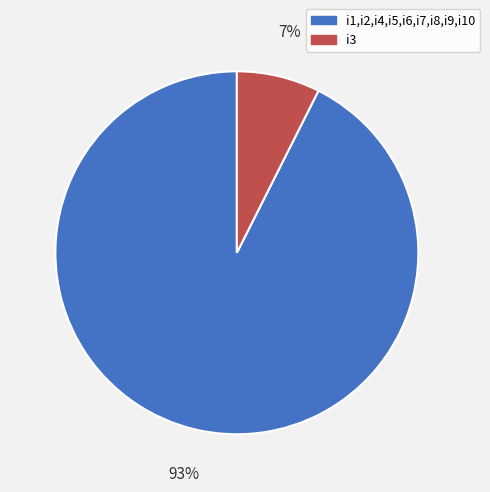

Which category has the smallest portion of the pie?

i3